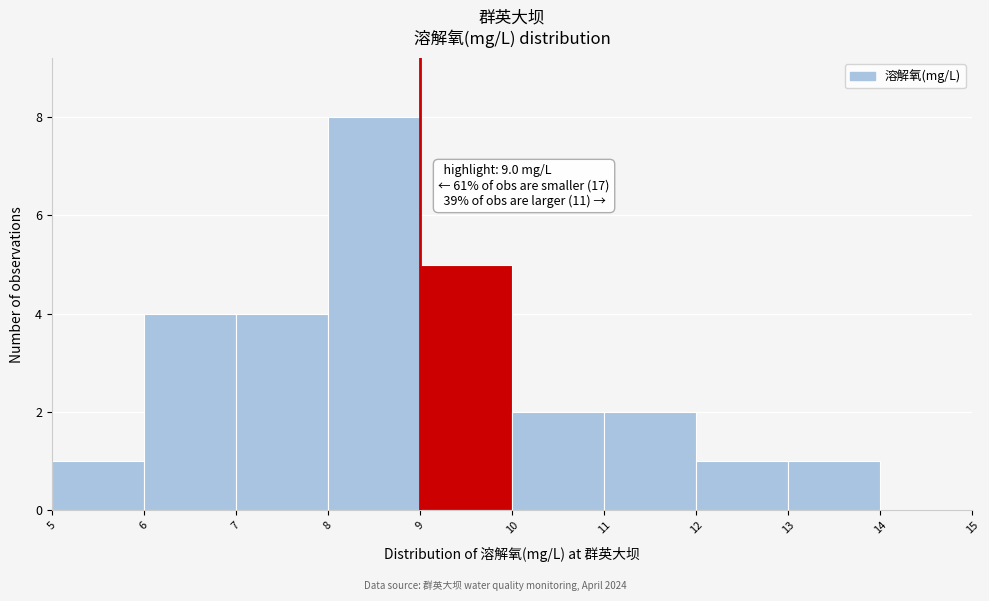

Which range on the x-axis has the tallest bar?

8 to 9